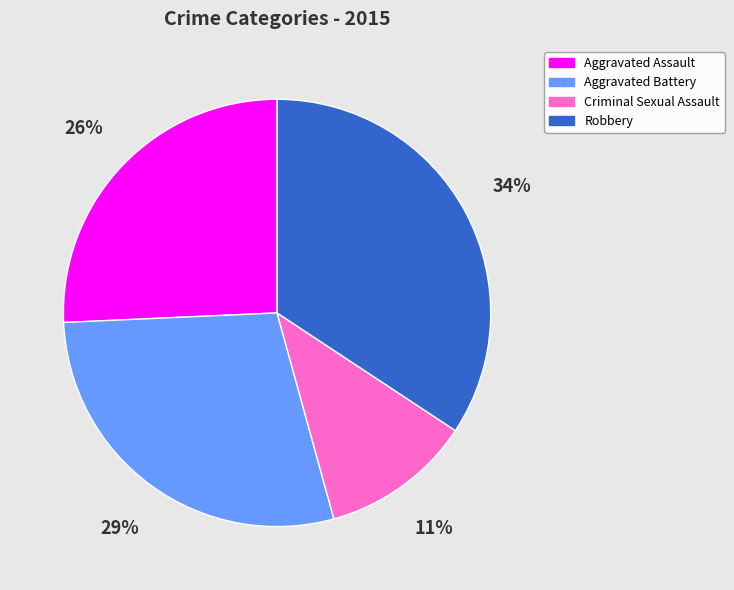

Does Criminal Sexual Assault account for over 50% of the chart?

No